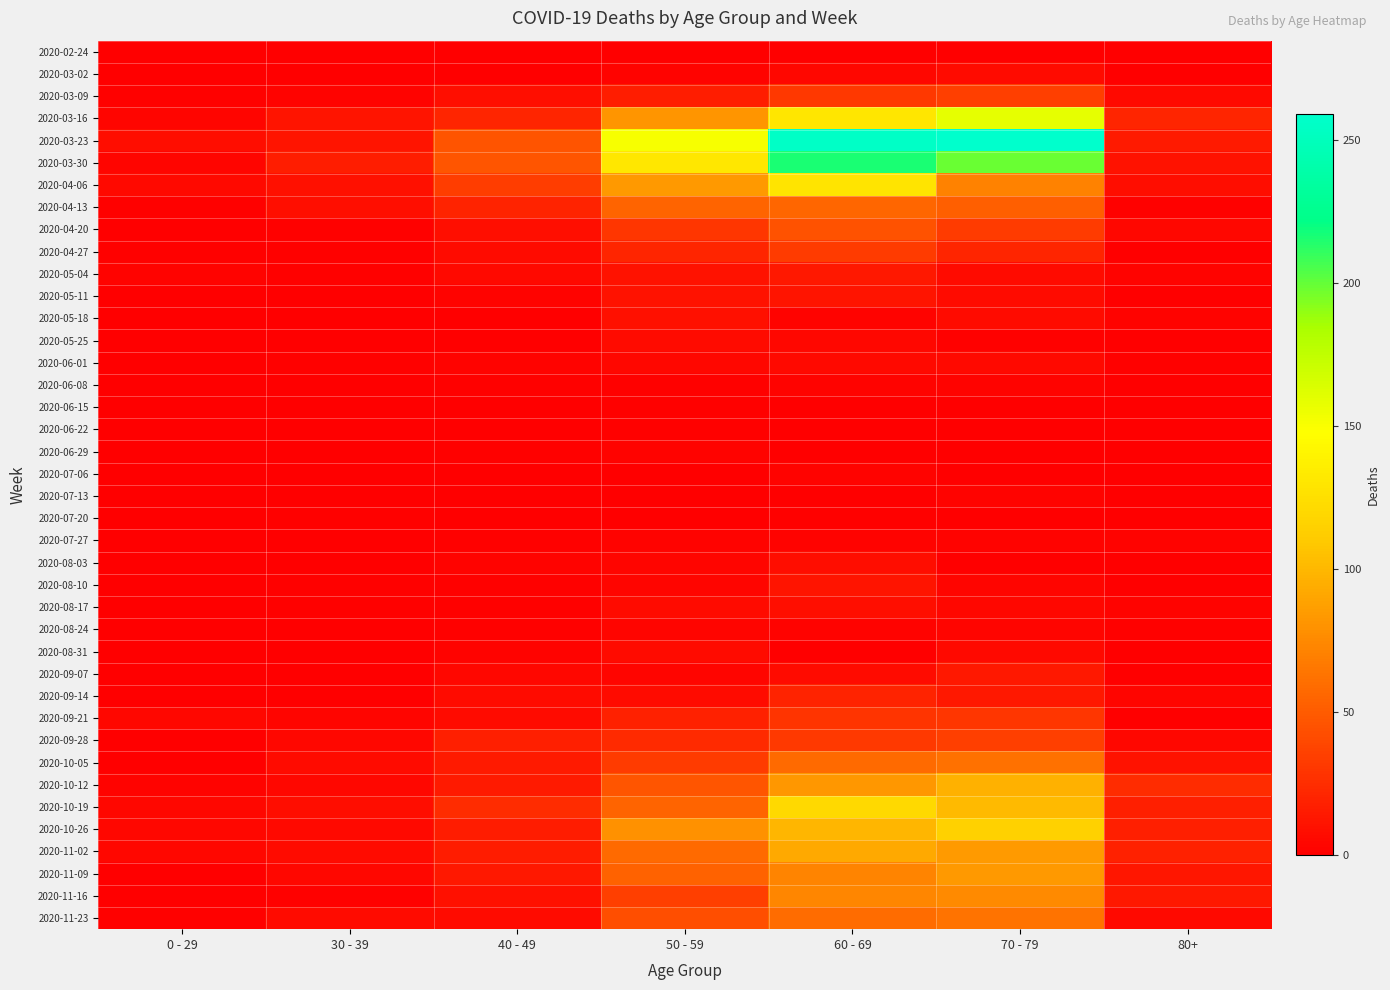

Reading left to right, transcribe all the data shown in this chart.

2020-02-24: 0 - 29=0	30 - 39=0	40 - 49=1	50 - 59=1	60 - 69=1	70 - 79=1	80+=0
2020-03-02: 0 - 29=0	30 - 39=1	40 - 49=1	50 - 59=3	60 - 69=5	70 - 79=7	80+=1
2020-03-09: 0 - 29=2	30 - 39=3	40 - 49=9	50 - 59=17	60 - 69=31	70 - 79=35	80+=6
2020-03-16: 0 - 29=4	30 - 39=12	40 - 49=21	50 - 59=81	60 - 69=130	70 - 79=158	80+=21
2020-03-23: 0 - 29=8	30 - 39=12	40 - 49=46	50 - 59=151	60 - 69=255	70 - 79=259	80+=15
2020-03-30: 0 - 29=4	30 - 39=17	40 - 49=47	50 - 59=131	60 - 69=216	70 - 79=199	80+=11
2020-04-06: 0 - 29=6	30 - 39=10	40 - 49=34	50 - 59=83	60 - 69=129	70 - 79=71	80+=8
2020-04-13: 0 - 29=2	30 - 39=9	40 - 49=20	50 - 59=55	60 - 69=56	70 - 79=52	80+=2
2020-04-20: 0 - 29=1	30 - 39=2	40 - 49=9	50 - 59=30	60 - 69=45	70 - 79=33	80+=5
2020-04-27: 0 - 29=2	30 - 39=2	40 - 49=7	50 - 59=21	60 - 69=33	70 - 79=21	80+=0
2020-05-04: 0 - 29=3	30 - 39=2	40 - 49=6	50 - 59=11	60 - 69=14	70 - 79=7	80+=3
2020-05-11: 0 - 29=1	30 - 39=0	40 - 49=3	50 - 59=11	60 - 69=12	70 - 79=7	80+=0
2020-05-18: 0 - 29=0	30 - 39=1	40 - 49=0	50 - 59=10	60 - 69=3	70 - 79=7	80+=3
2020-05-25: 0 - 29=0	30 - 39=0	40 - 49=1	50 - 59=7	60 - 69=5	70 - 79=2	80+=1
2020-06-01: 0 - 29=0	30 - 39=2	40 - 49=3	50 - 59=5	60 - 69=6	70 - 79=6	80+=2
2020-06-08: 0 - 29=0	30 - 39=0	40 - 49=2	50 - 59=2	60 - 69=3	70 - 79=3	80+=0
2020-06-15: 0 - 29=0	30 - 39=0	40 - 49=1	50 - 59=2	60 - 69=1	70 - 79=1	80+=1
2020-06-22: 0 - 29=1	30 - 39=0	40 - 49=1	50 - 59=2	60 - 69=0	70 - 79=1	80+=0
2020-06-29: 0 - 29=0	30 - 39=0	40 - 49=2	50 - 59=3	60 - 69=0	70 - 79=0	80+=0
2020-07-06: 0 - 29=0	30 - 39=1	40 - 49=1	50 - 59=1	60 - 69=3	70 - 79=0	80+=0
2020-07-13: 0 - 29=0	30 - 39=0	40 - 49=0	50 - 59=0	60 - 69=0	70 - 79=3	80+=0
2020-07-20: 0 - 29=1	30 - 39=2	40 - 49=1	50 - 59=1	60 - 69=2	70 - 79=1	80+=1
2020-07-27: 0 - 29=0	30 - 39=0	40 - 49=2	50 - 59=3	60 - 69=3	70 - 79=3	80+=3
2020-08-03: 0 - 29=1	30 - 39=0	40 - 49=3	50 - 59=4	60 - 69=8	70 - 79=1	80+=1
2020-08-10: 0 - 29=1	30 - 39=2	40 - 49=2	50 - 59=4	60 - 69=12	70 - 79=4	80+=1
2020-08-17: 0 - 29=0	30 - 39=2	40 - 49=2	50 - 59=7	60 - 69=9	70 - 79=5	80+=3
2020-08-24: 0 - 29=0	30 - 39=0	40 - 49=2	50 - 59=4	60 - 69=3	70 - 79=4	80+=2
2020-08-31: 0 - 29=0	30 - 39=0	40 - 49=3	50 - 59=7	60 - 69=1	70 - 79=6	80+=0
2020-09-07: 0 - 29=0	30 - 39=1	40 - 49=5	50 - 59=4	60 - 69=7	70 - 79=14	80+=0
2020-09-14: 0 - 29=1	30 - 39=1	40 - 49=7	50 - 59=7	60 - 69=20	70 - 79=14	80+=4
2020-09-21: 0 - 29=5	30 - 39=4	40 - 49=7	50 - 59=19	60 - 69=29	70 - 79=30	80+=1
2020-09-28: 0 - 29=0	30 - 39=5	40 - 49=18	50 - 59=24	60 - 69=32	70 - 79=35	80+=5
2020-10-05: 0 - 29=1	30 - 39=7	40 - 49=15	50 - 59=33	60 - 69=58	70 - 79=62	80+=11
2020-10-12: 0 - 29=3	30 - 39=5	40 - 49=15	50 - 59=47	60 - 69=82	70 - 79=97	80+=25
2020-10-19: 0 - 29=5	30 - 39=8	40 - 49=25	50 - 59=55	60 - 69=121	70 - 79=102	80+=18
2020-10-26: 0 - 29=5	30 - 39=6	40 - 49=16	50 - 59=79	60 - 69=100	70 - 79=115	80+=18
2020-11-02: 0 - 29=5	30 - 39=7	40 - 49=16	50 - 59=58	60 - 69=93	70 - 79=84	80+=19
2020-11-09: 0 - 29=1	30 - 39=5	40 - 49=14	50 - 59=54	60 - 69=72	70 - 79=83	80+=13
2020-11-16: 0 - 29=0	30 - 39=2	40 - 49=10	50 - 59=35	60 - 69=73	70 - 79=75	80+=14
2020-11-23: 0 - 29=2	30 - 39=7	40 - 49=7	50 - 59=43	60 - 69=59	70 - 79=63	80+=6